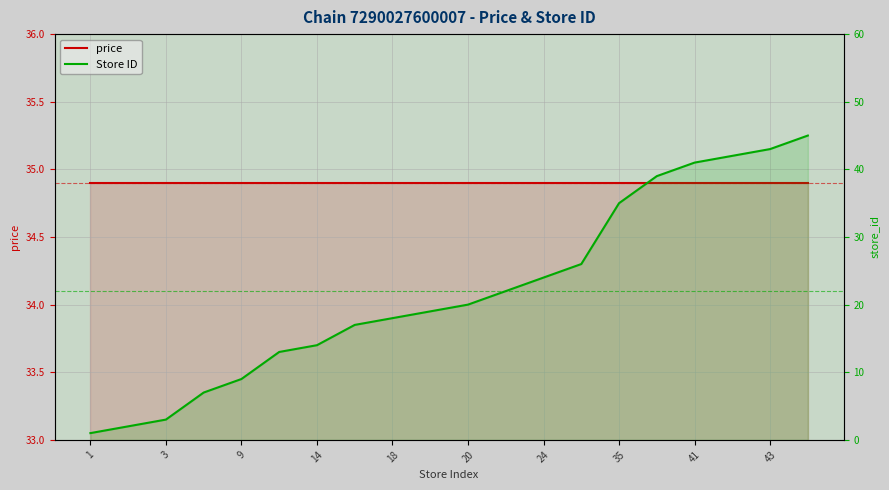

What is the sum of all price values?

698.0